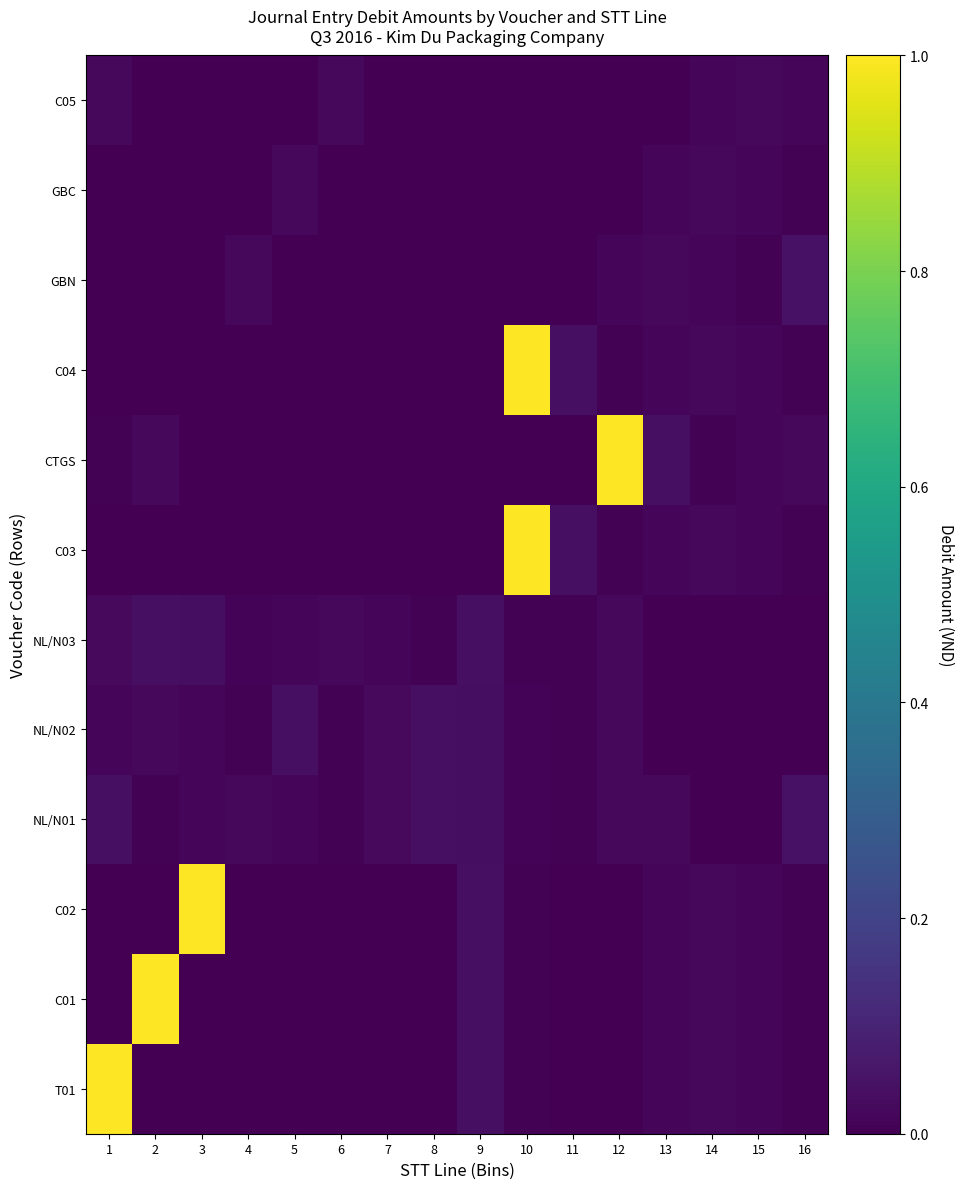

Which series changed the most between 2 and 8?

C01